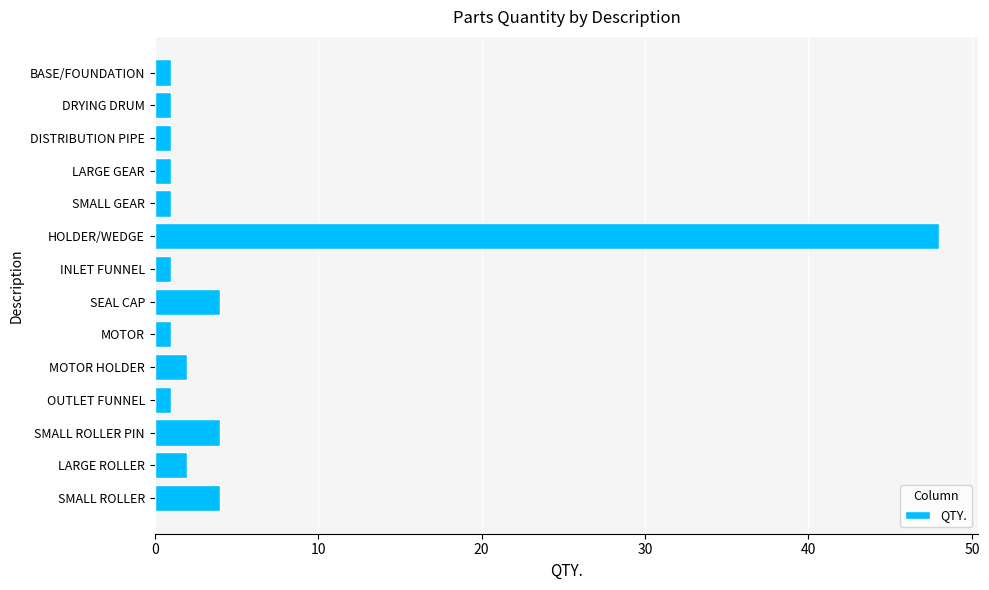

Does the chart contain any negative values?

No